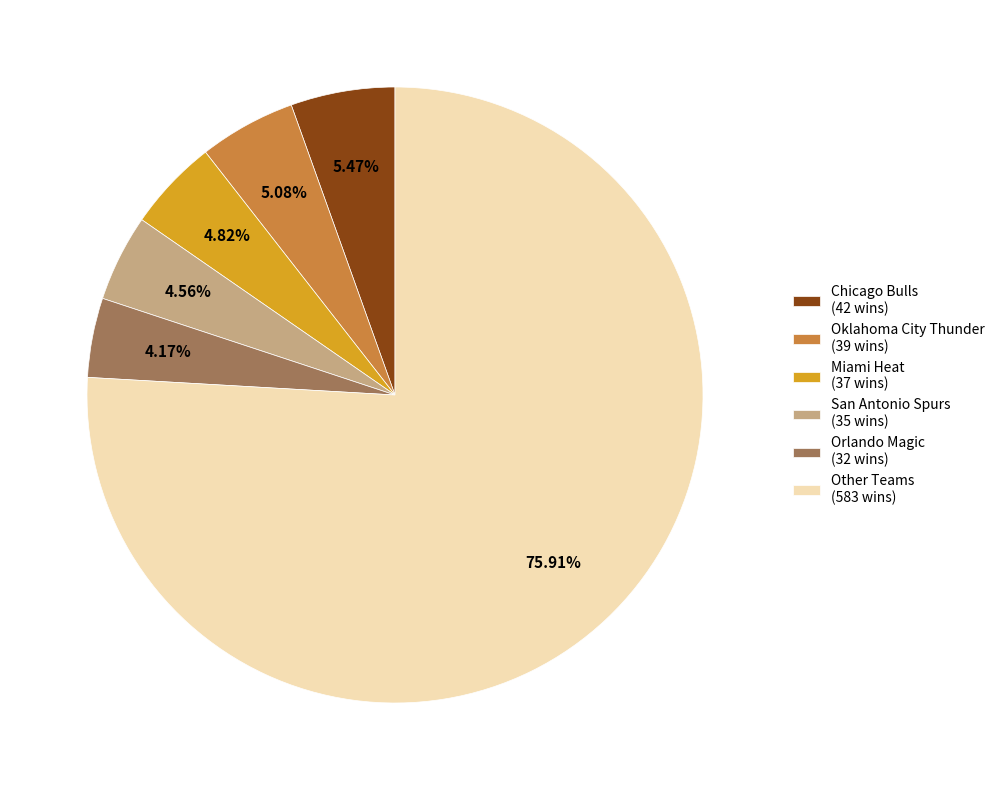

Approximately how many times larger is the value at Oklahoma City Thunder (39 wins) compared to Miami Heat (37 wins)?

1.1